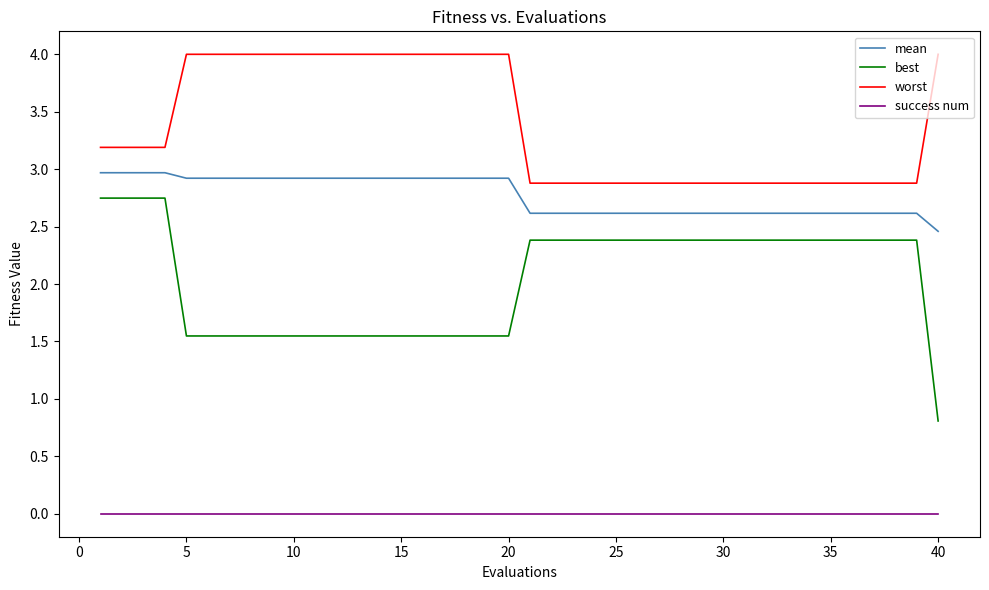

Which series has the largest total across all categories?

worst